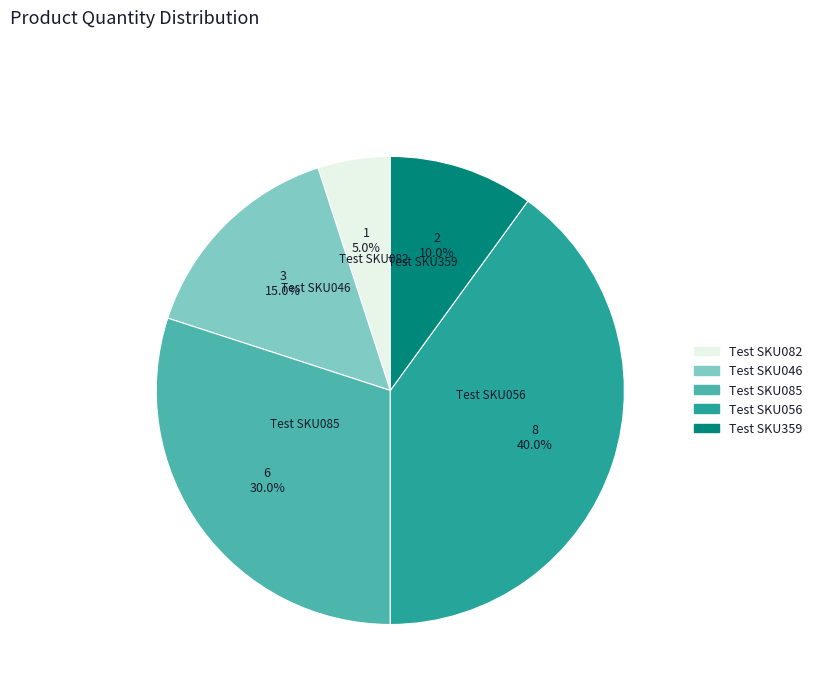

What percentage is the Test SKU082 slice, to the nearest percent?

5%